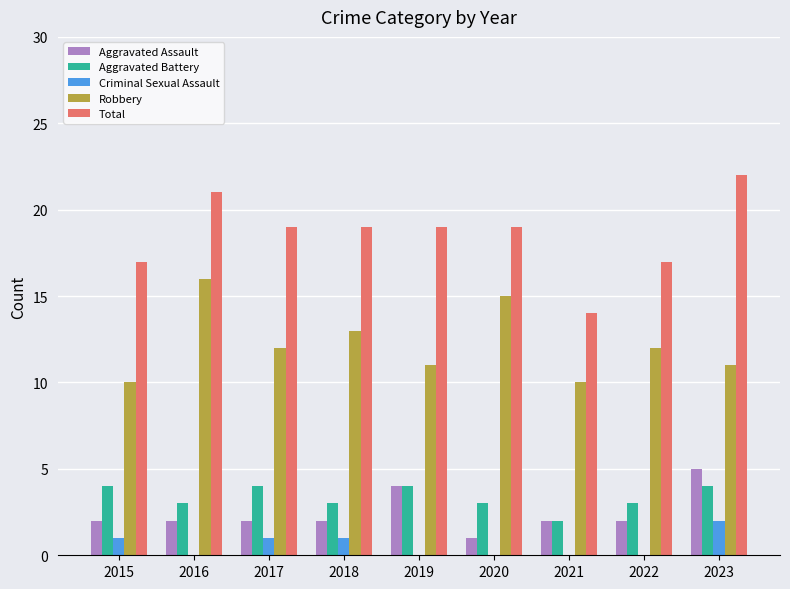

What is the total value across all series at 2020?

38